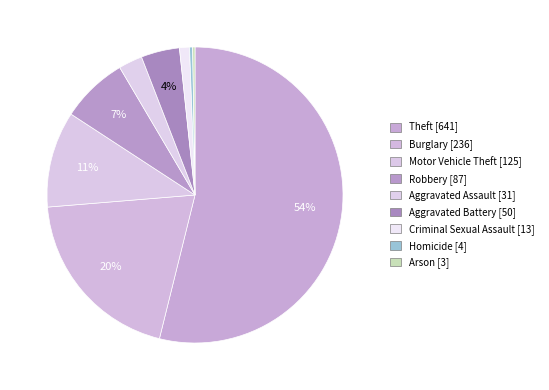

Which has a higher value, Burglary or Robbery?

Burglary